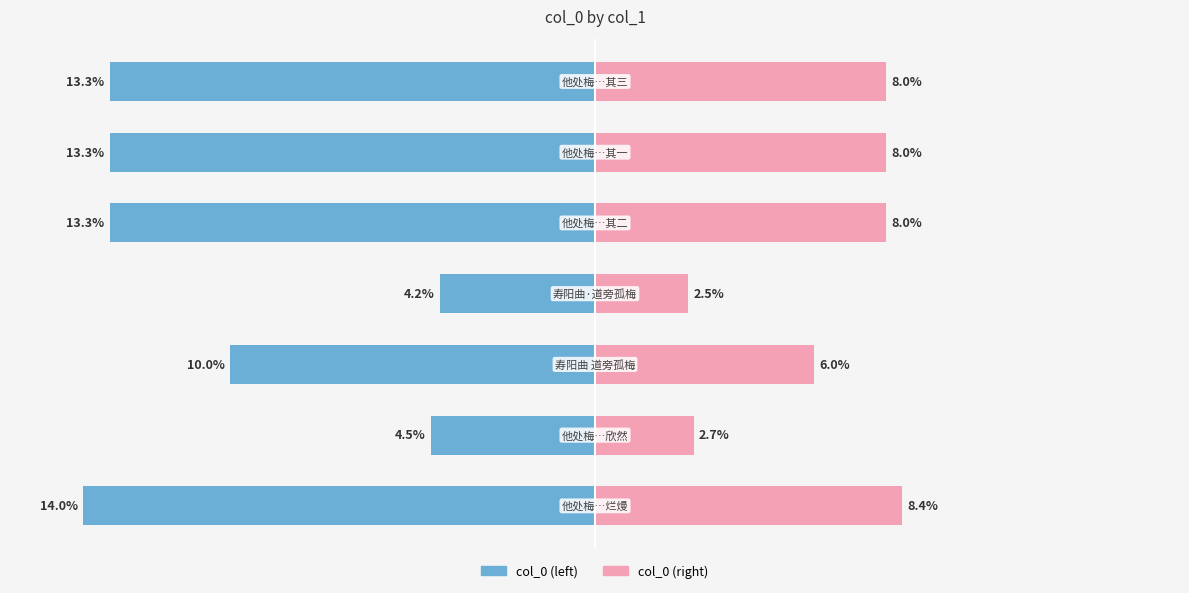

What are all the series names shown in the legend?

col_0 (left), col_0 (right)